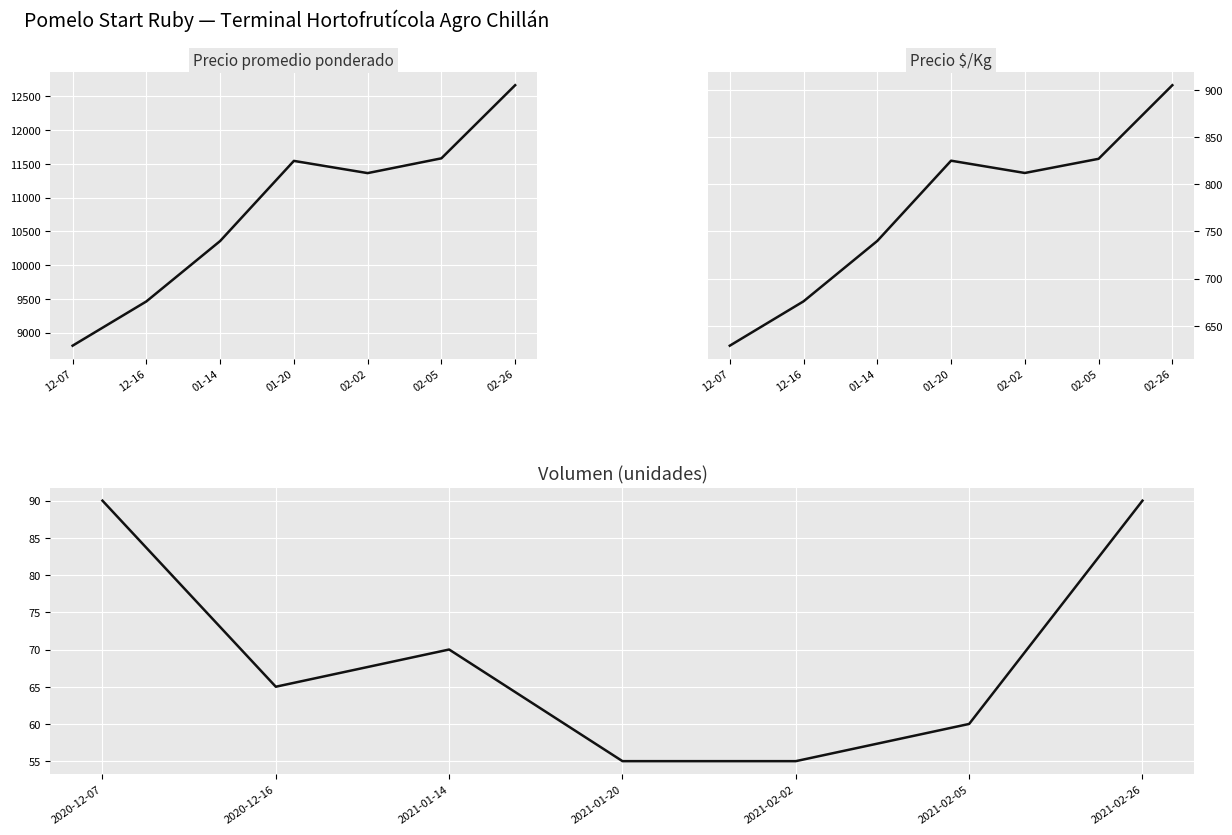

What are all the series names shown in the legend?

Precio promedio ponderado, Precio $/Kg, Volumen